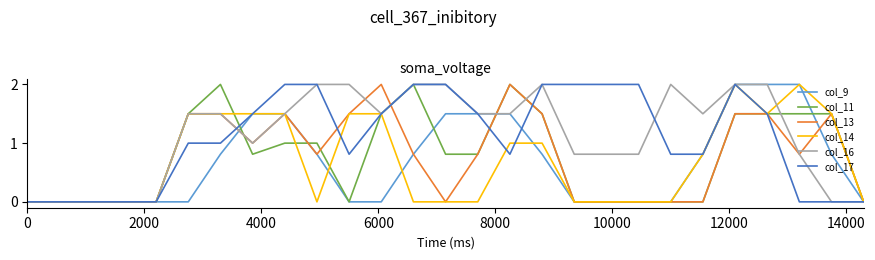

What is the maximum value shown in the chart?

2.0